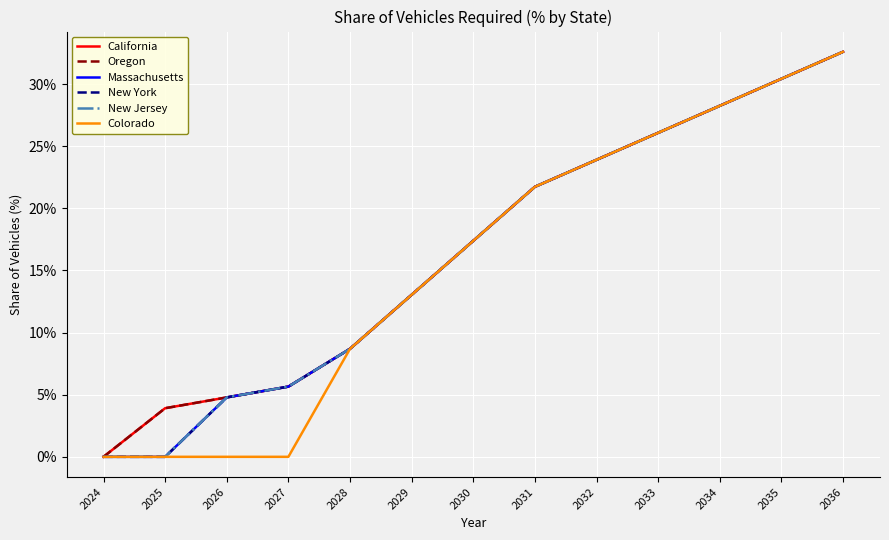

How many lines are shown in the chart?

6